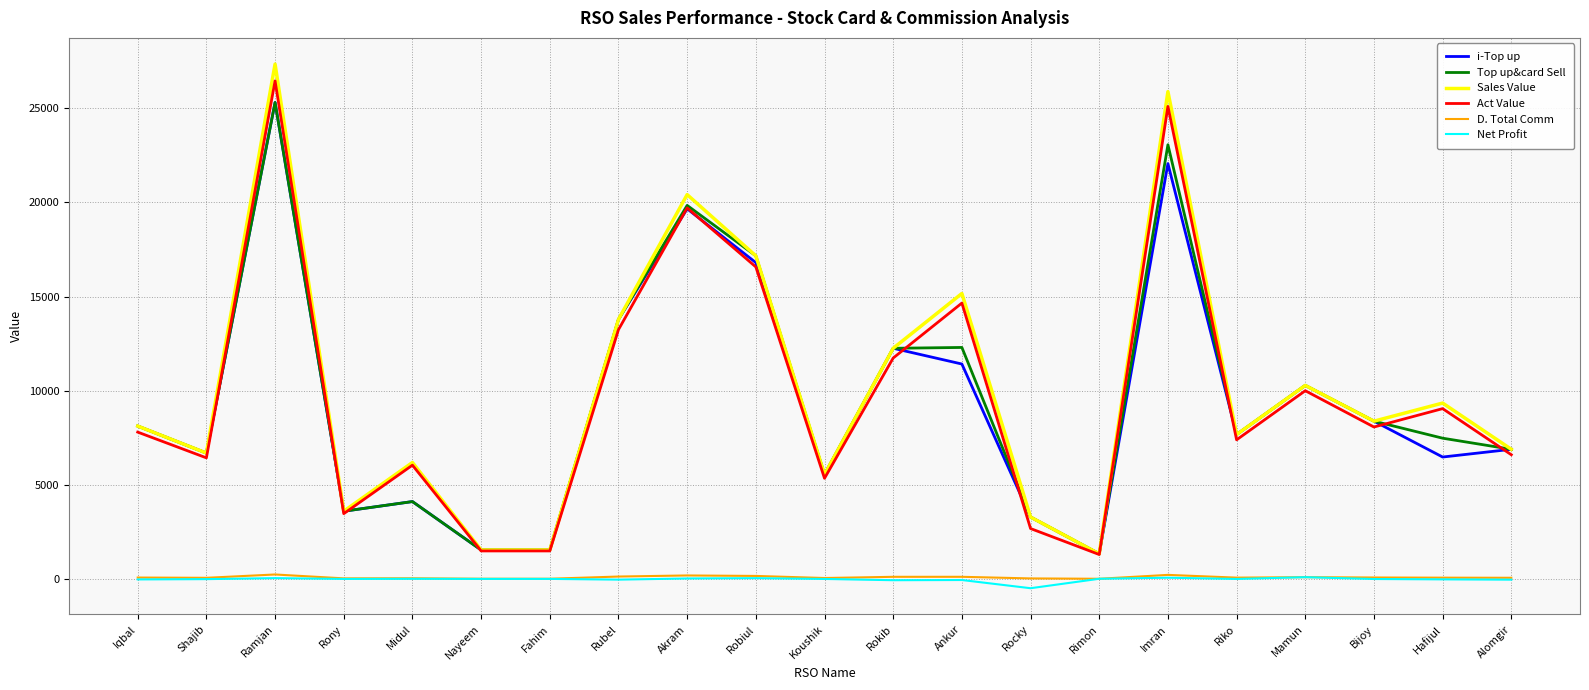

True or false: D. Total Comm and i-Top up cross at least once.

False